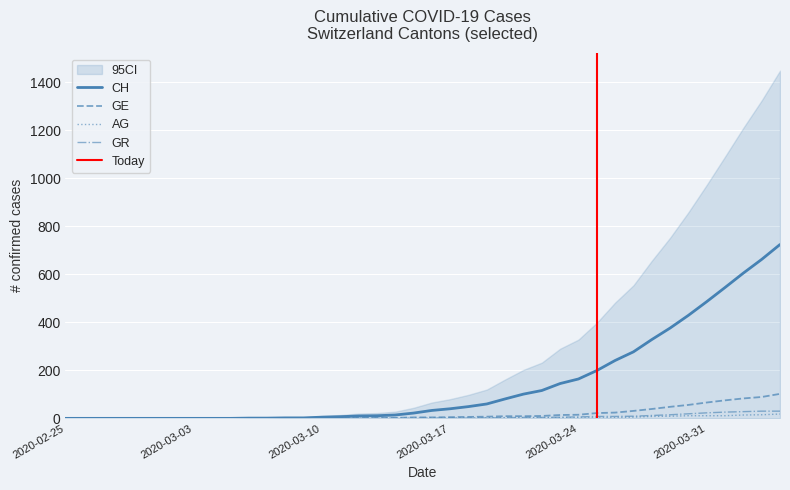

How many lines are shown in the chart?

4